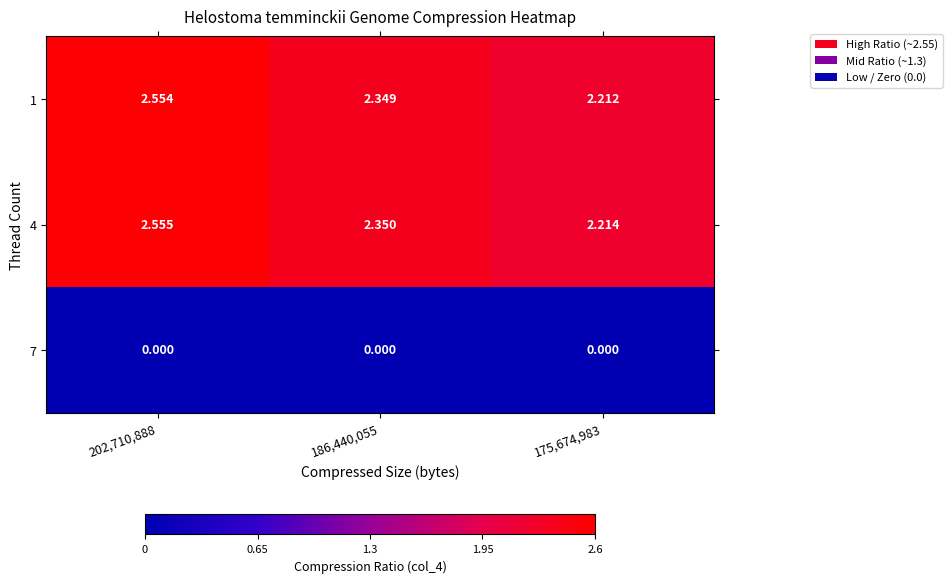

Which series has the largest range (max minus min)?

1